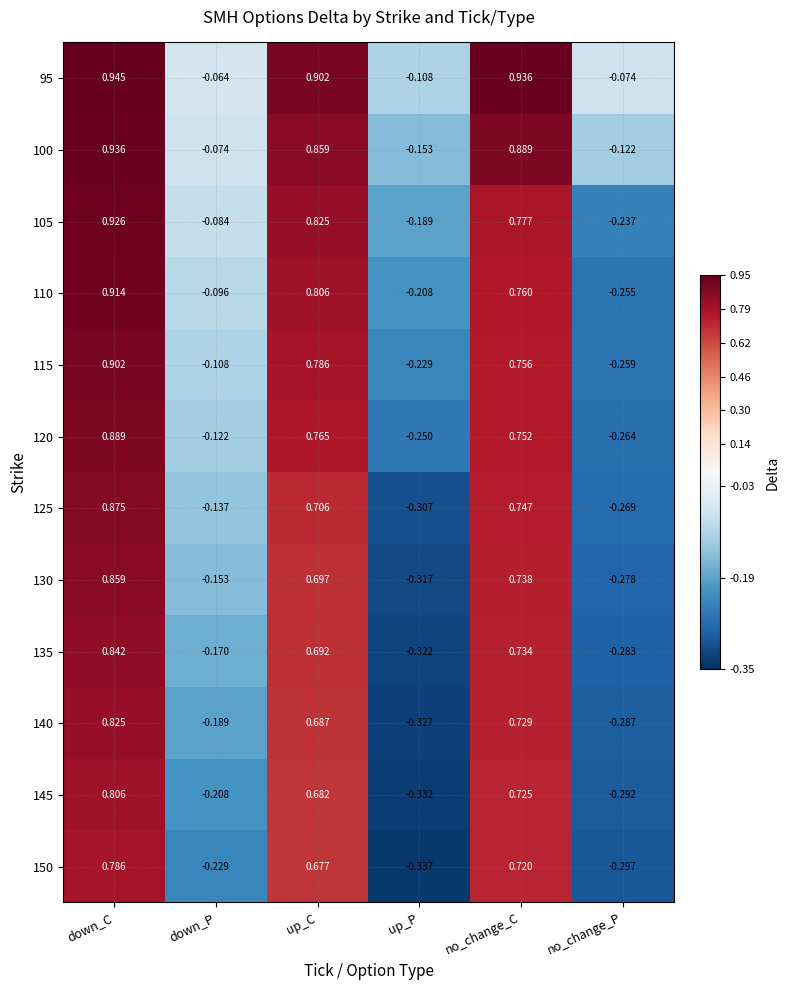

Rank the categories by 120 value from lowest to highest.

no_change_P, up_P, down_P, no_change_C, up_C, down_C